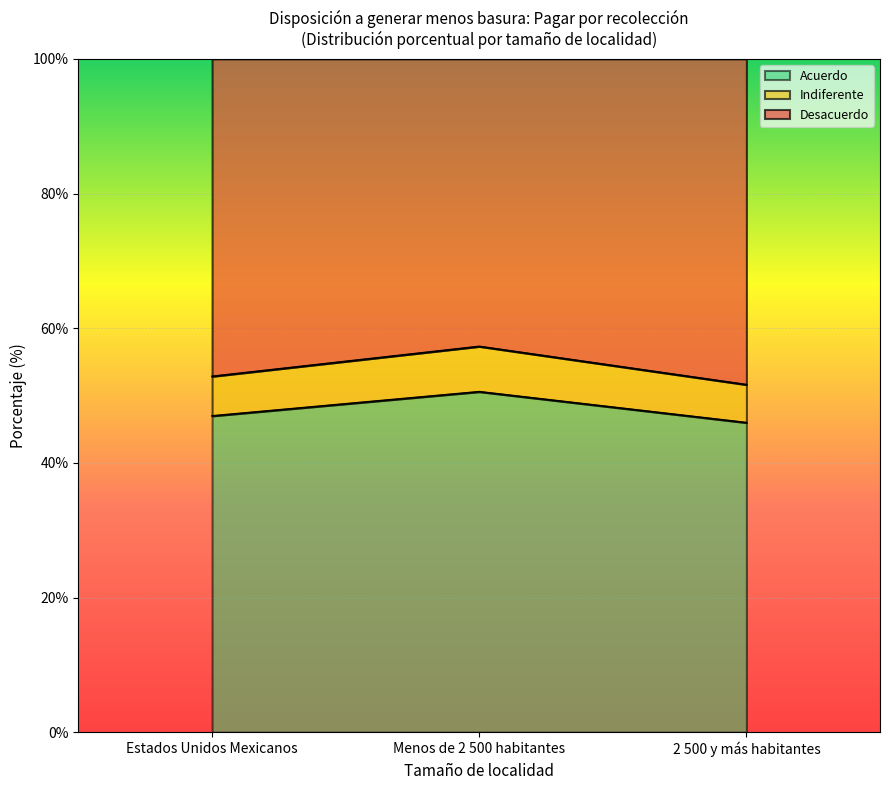

What is the total value across all series at Menos de 2 500 habitantes?

100.0